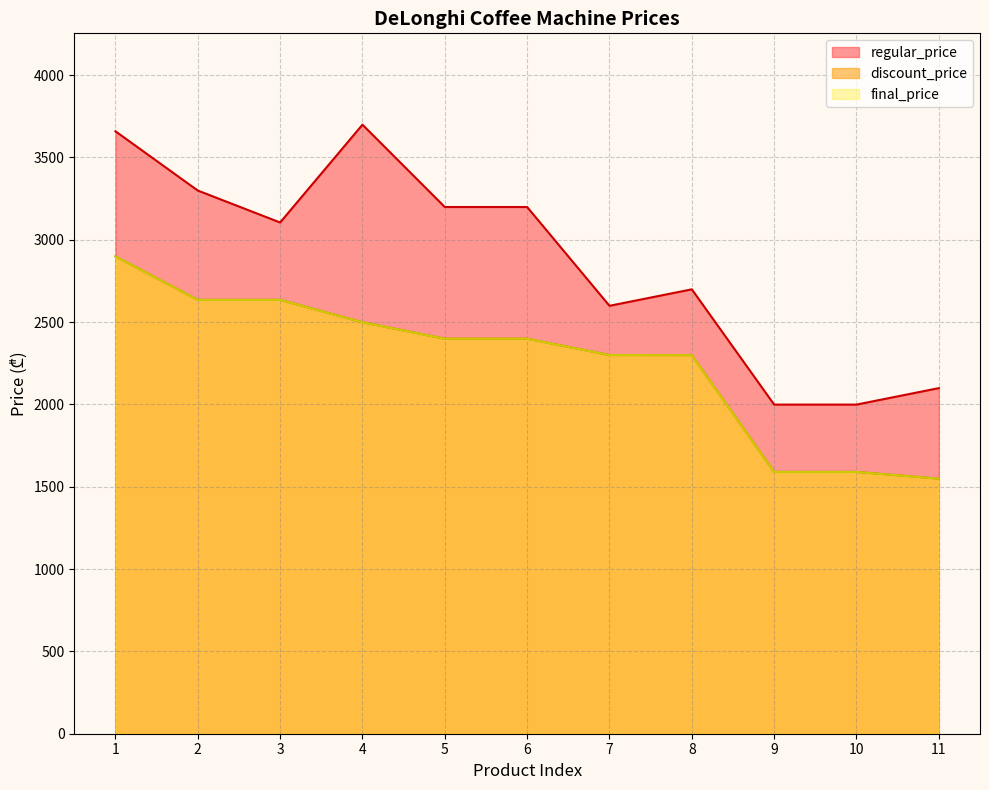

What is the sum of all final_price values?

24794